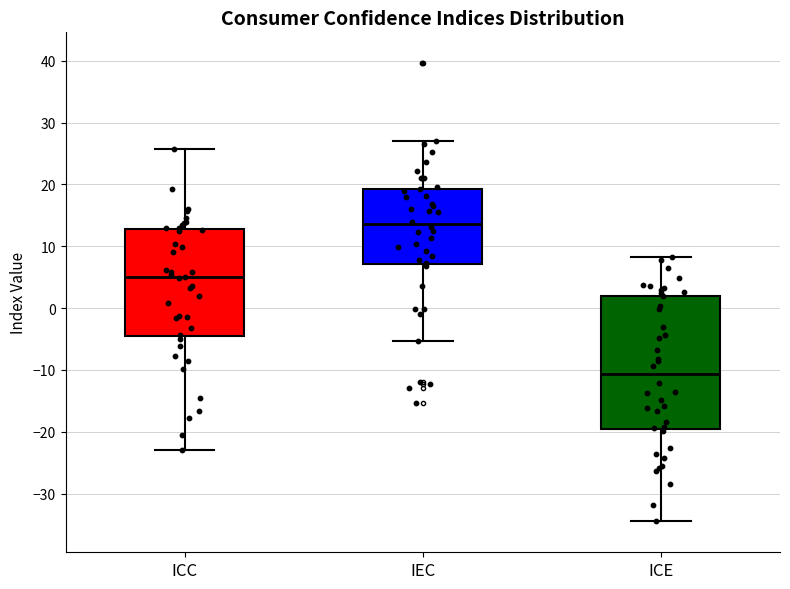

Where does the median line of the box for ICC sit on the y-axis? The values are not printed on the chart, so give them approximately, as read against the axis.

5